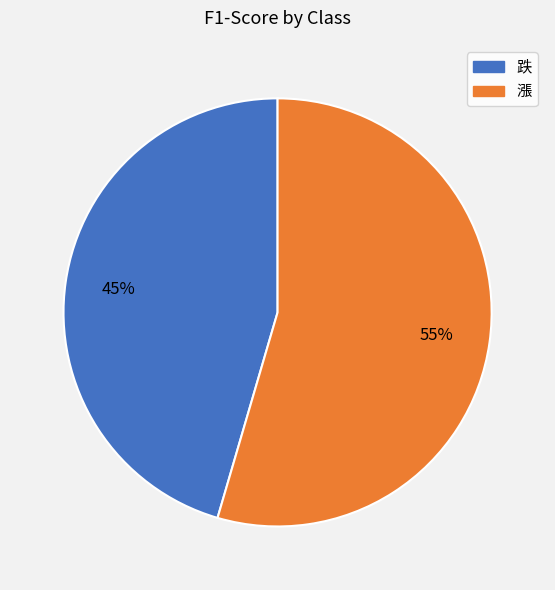

What is the smallest slice in the pie chart?

跌